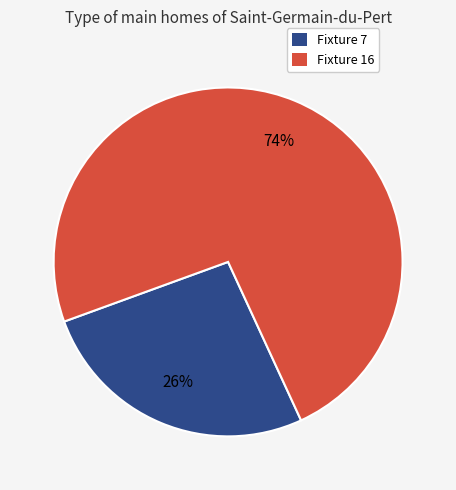

What percentage is the Fixture 7 slice, to the nearest percent?

26%